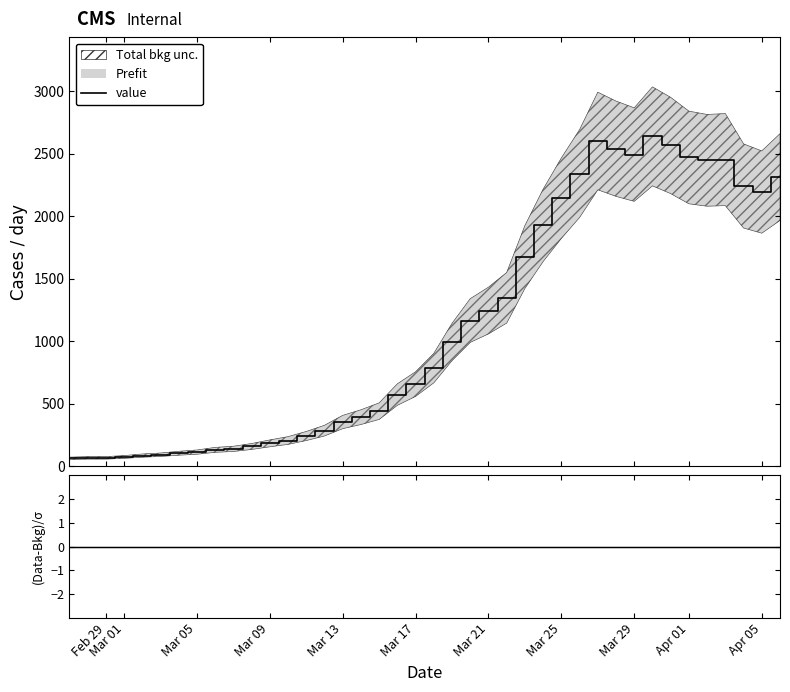

What is the maximum value for value?

2640